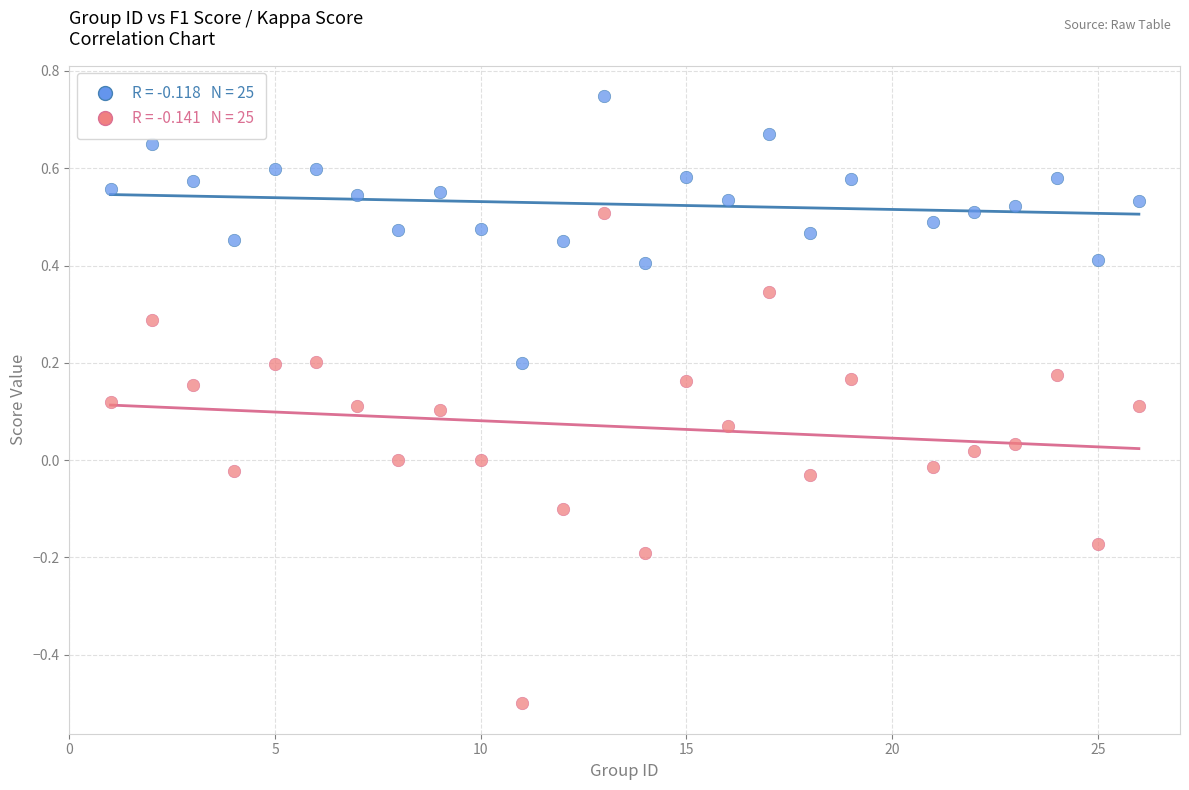

Across all data points, what is the range of X values (max minus min)?

25.0